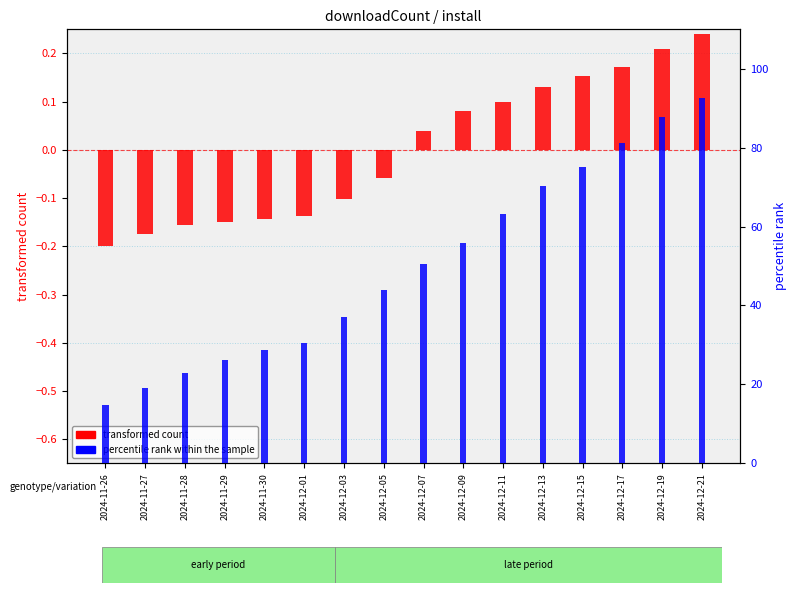

At 2024-12-13, list the series in order from largest to smallest.

percentile rank within the sample, transformed count